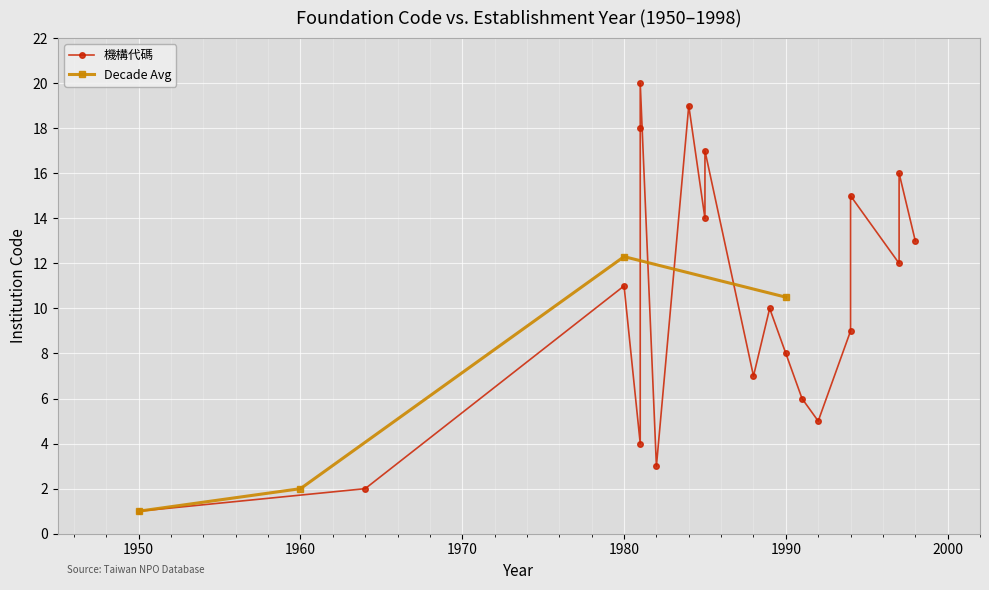

What is the difference between the maximum and minimum values?

19